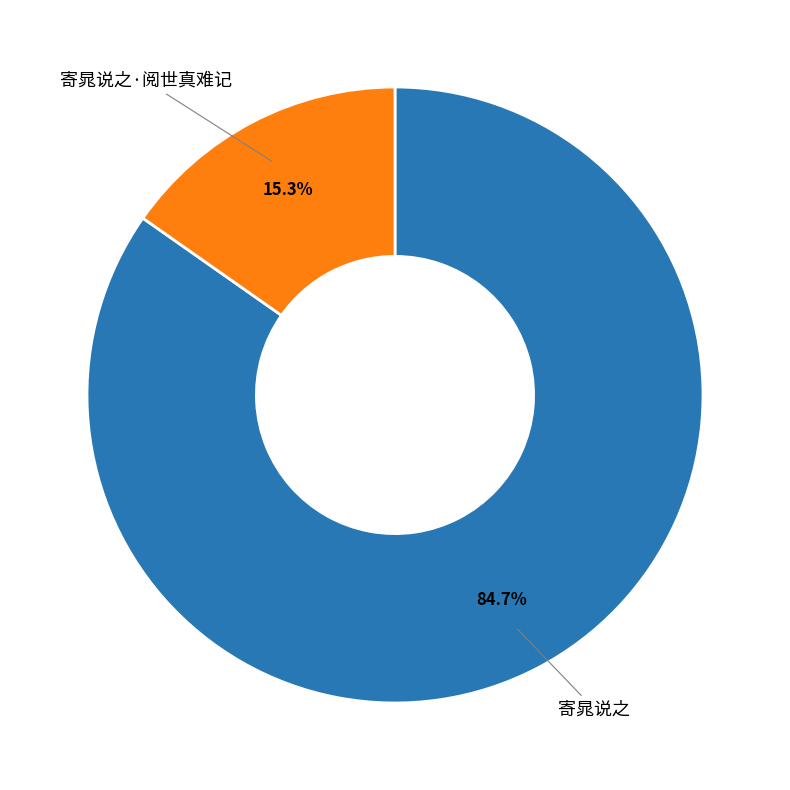

To the nearest percent, what is the difference between the 寄晁说之·阅世真难记 and 寄晁说之 slice percentages?

69%